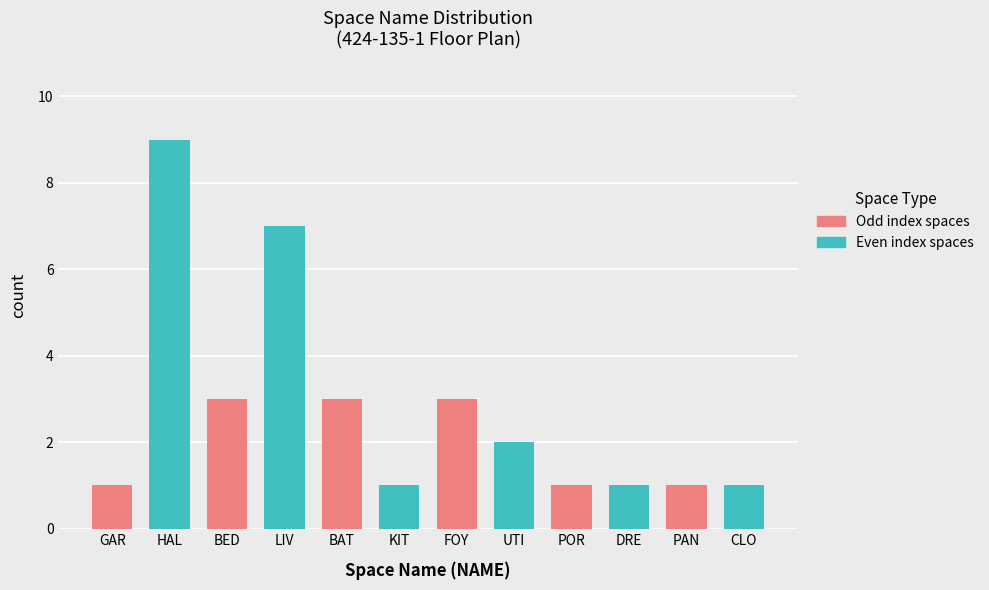

Does the chart contain stacked bars?

No